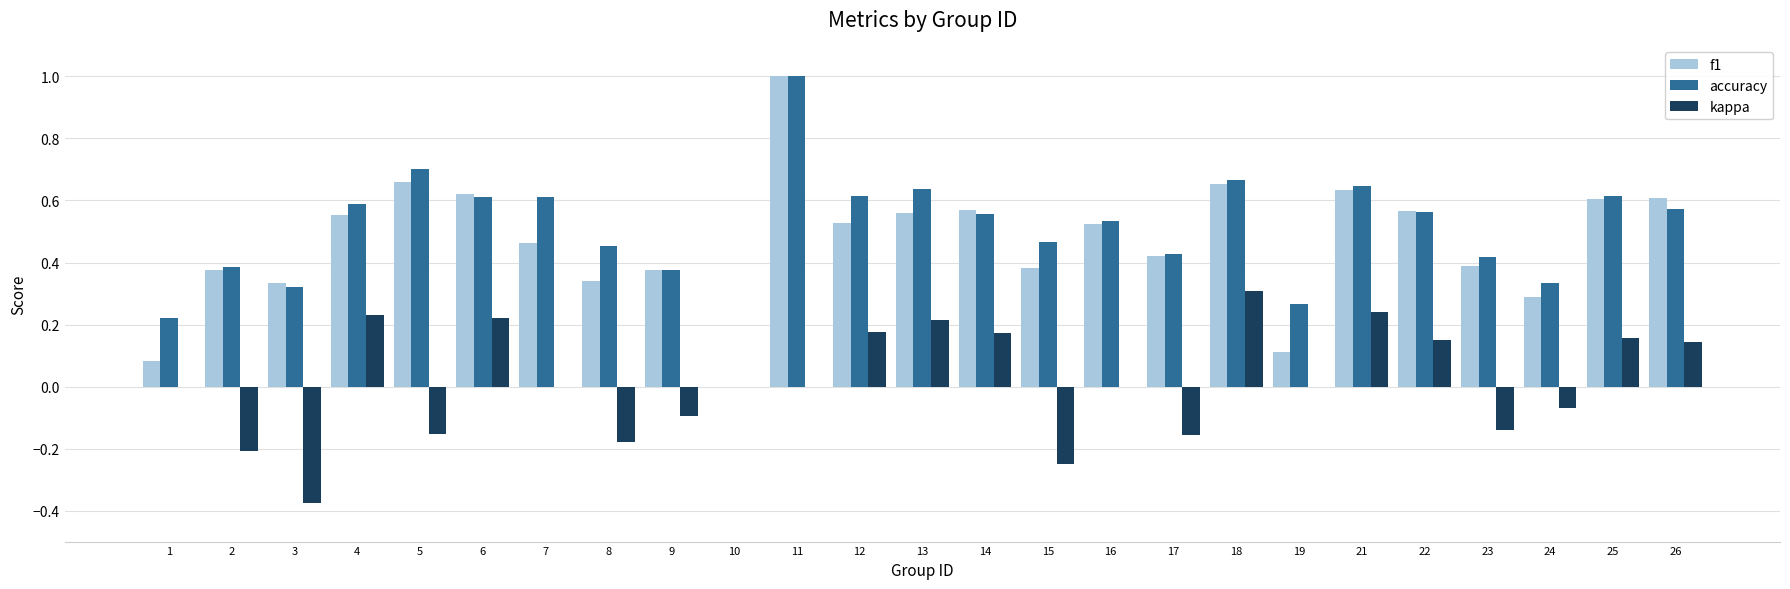

Is the value of kappa at 5 greater than the value of accuracy at 14?

No